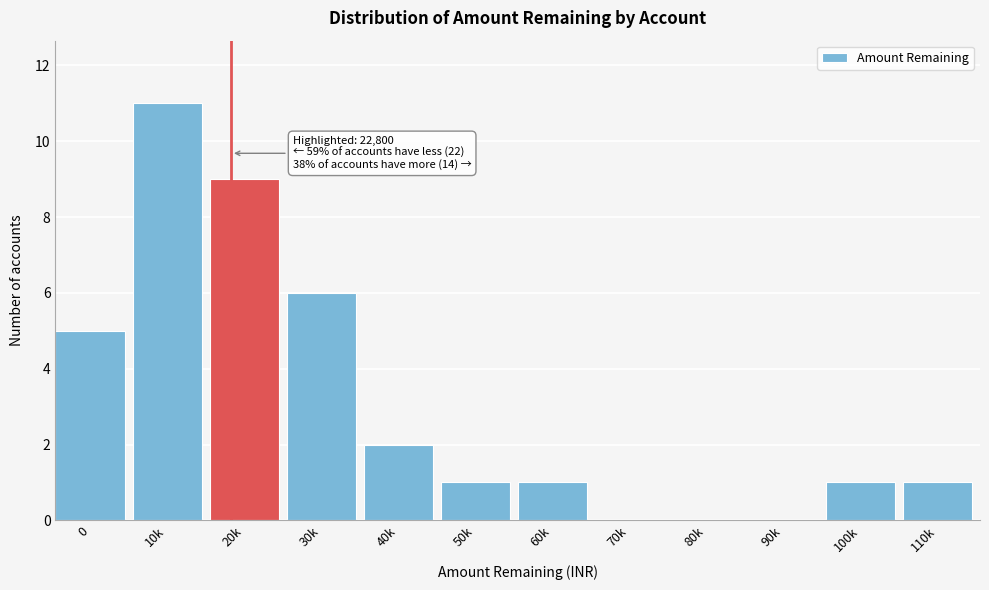

Reading right to left, list all the values displayed in this chart.

110k=1	100k=1	90k=0	80k=0	70k=0	60k=1	50k=1	40k=2	30k=6	20k=9	10k=11	0=5